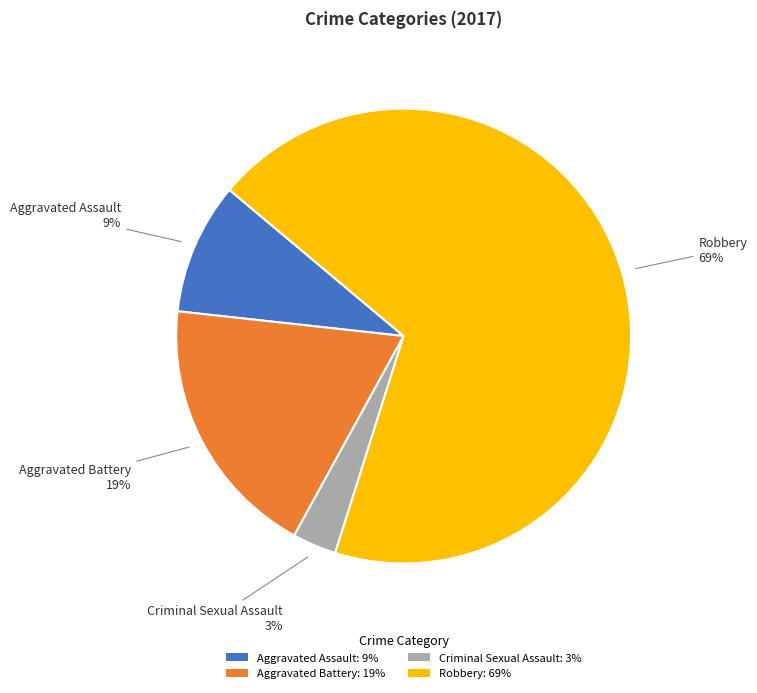

The Aggravated Battery slice represents 30% of the pie. True or false?

False